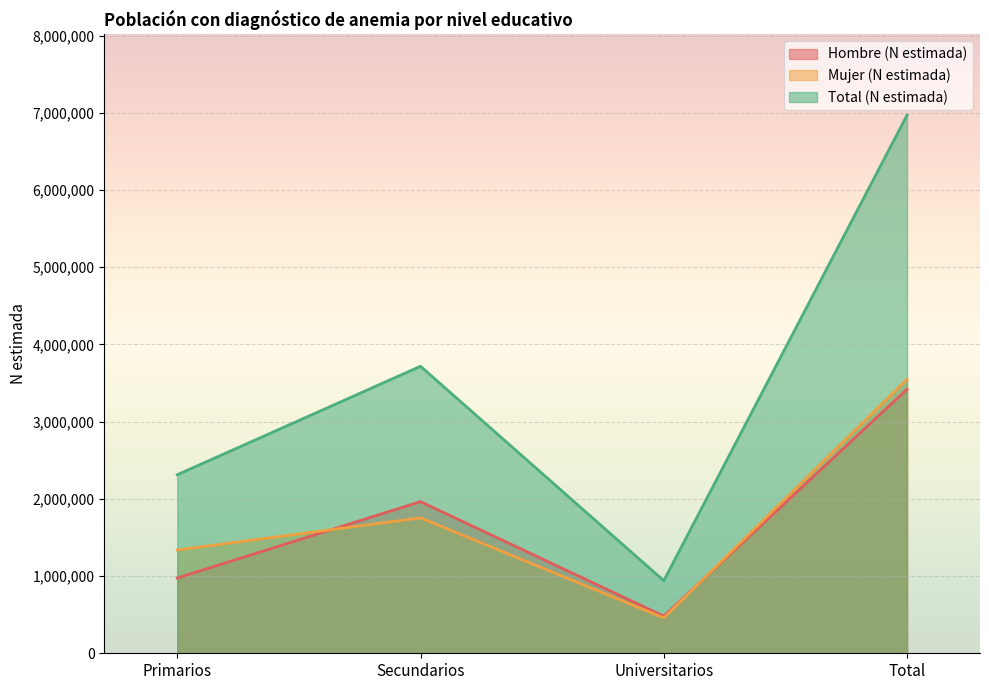

At which category does Total (N estimada) reach its first local valley?

Universitarios